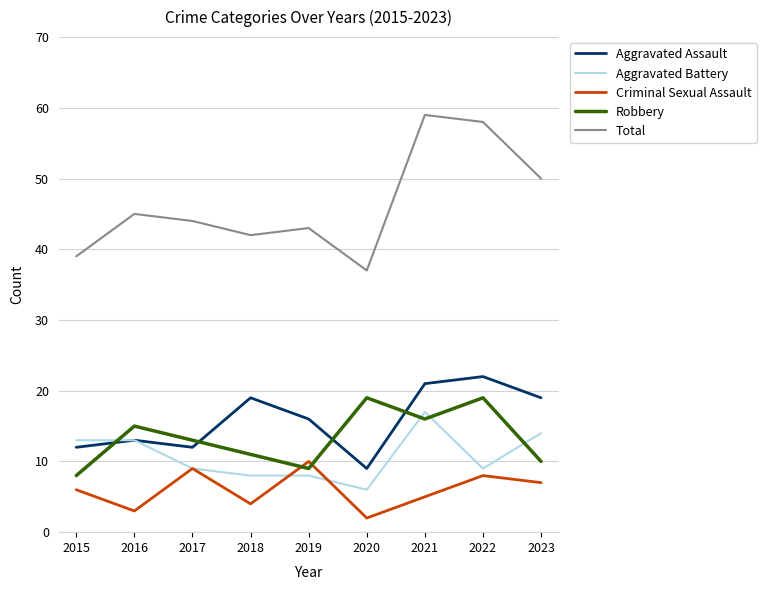

What is the total value across all series at 2021?

118